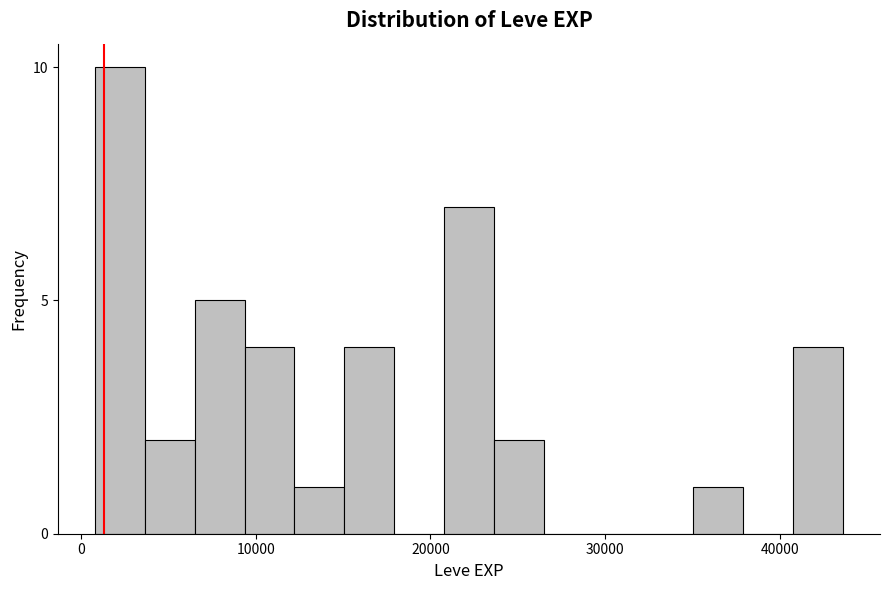

Read against the x-axis, roughly where is the centre of the tallest bar?

2000